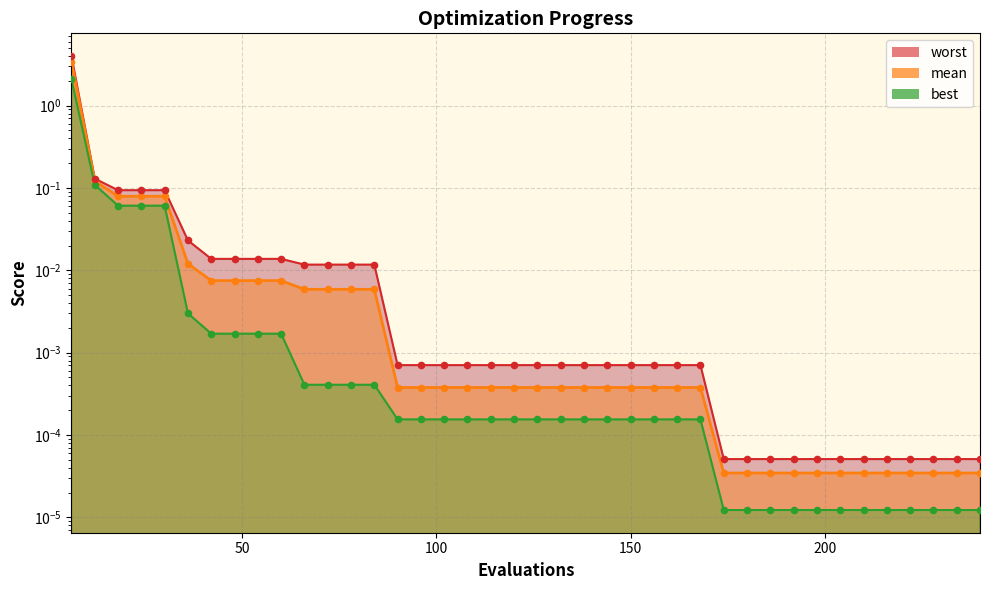

At which category is the sum across all series the highest?

6